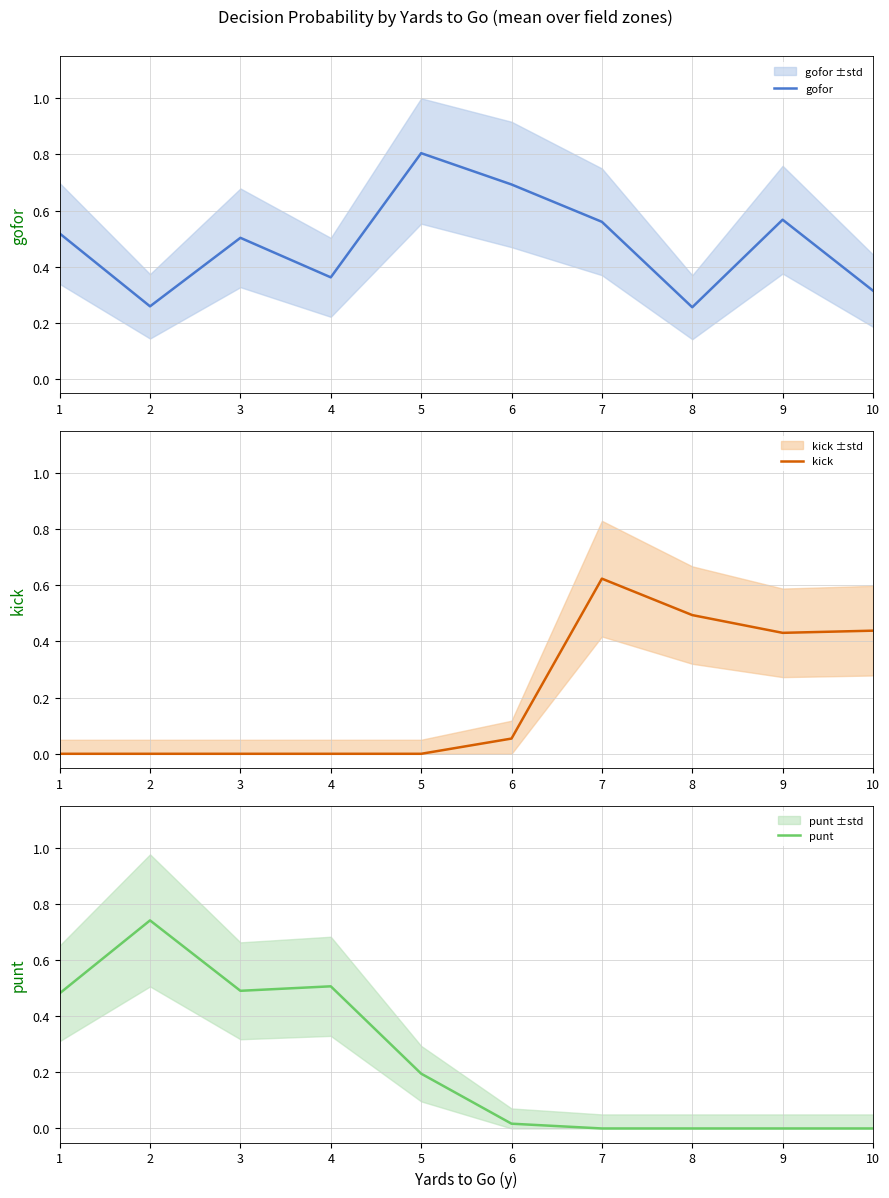

How many data points in punt are above 0?

6